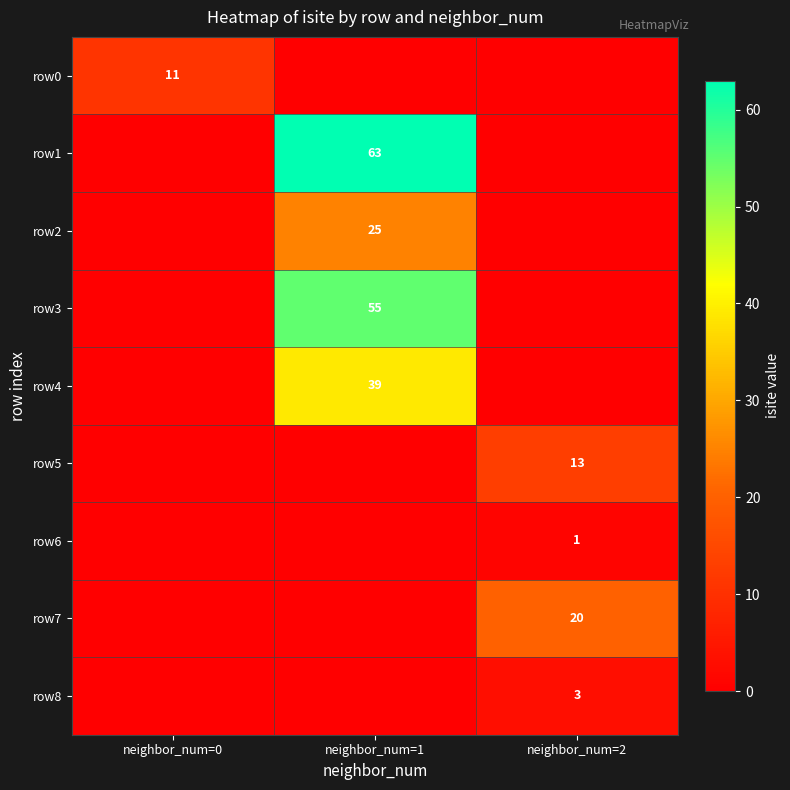

Is it true that row3 equals 27 at neighbor_num=1?

False